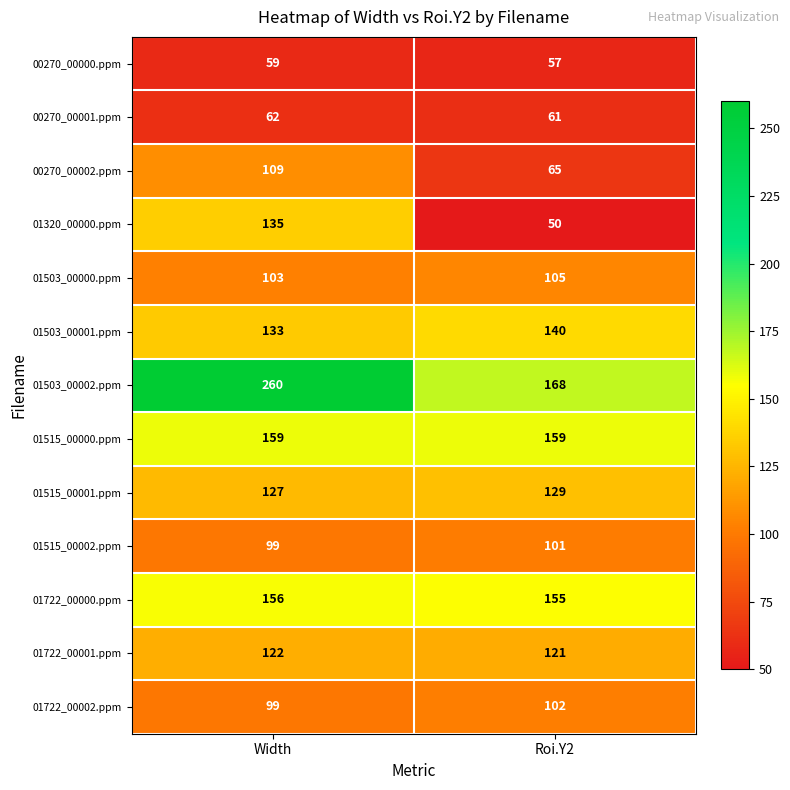

Reading left to right, extract all data points from this chart.

00270_00000.ppm: 59	57
00270_00001.ppm: 62	61
00270_00002.ppm: 109	65
01320_00000.ppm: 135	50
01503_00000.ppm: 103	105
01503_00001.ppm: 133	140
01503_00002.ppm: 260	168
01515_00000.ppm: 159	159
01515_00001.ppm: 127	129
01515_00002.ppm: 99	101
01722_00000.ppm: 156	155
01722_00001.ppm: 122	121
01722_00002.ppm: 99	102